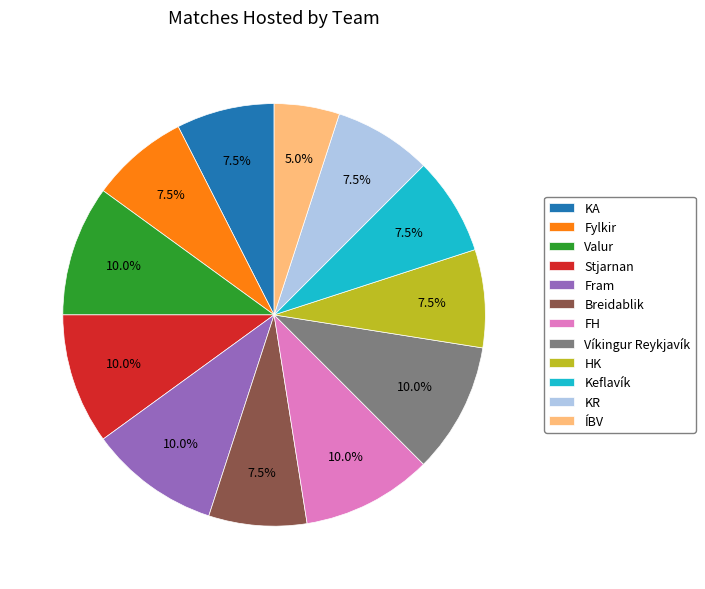

True or false: FH accounts for 20% of the total.

False